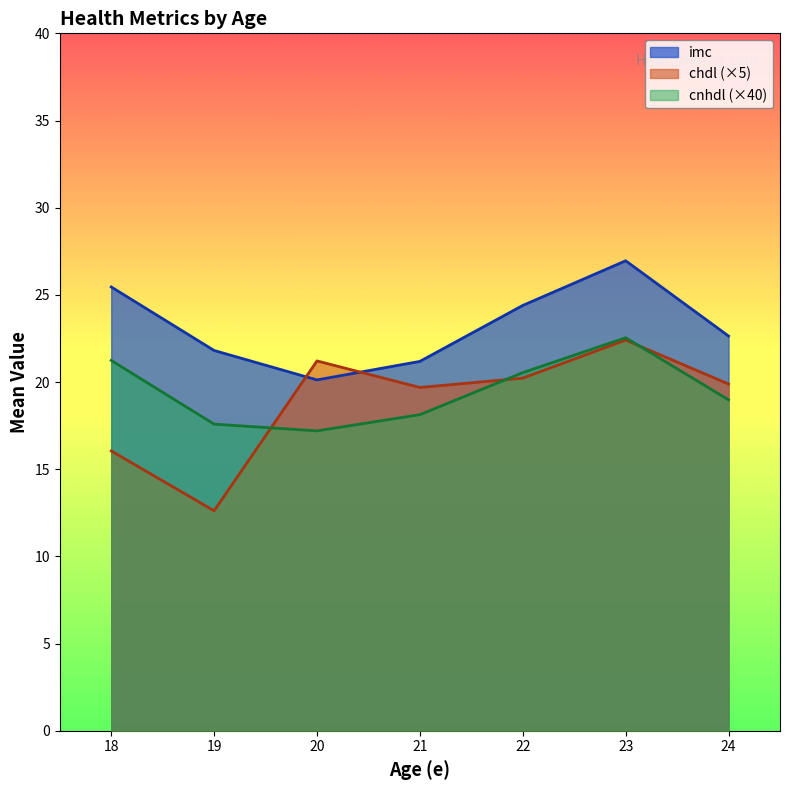

Which series changed the most between 19 and 22?

chdl (×5)